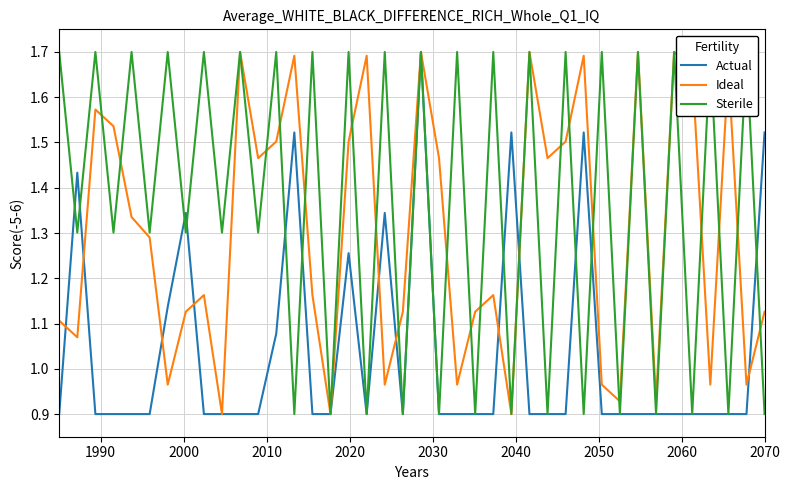

What is the highest value of the Sterile series?

1.7